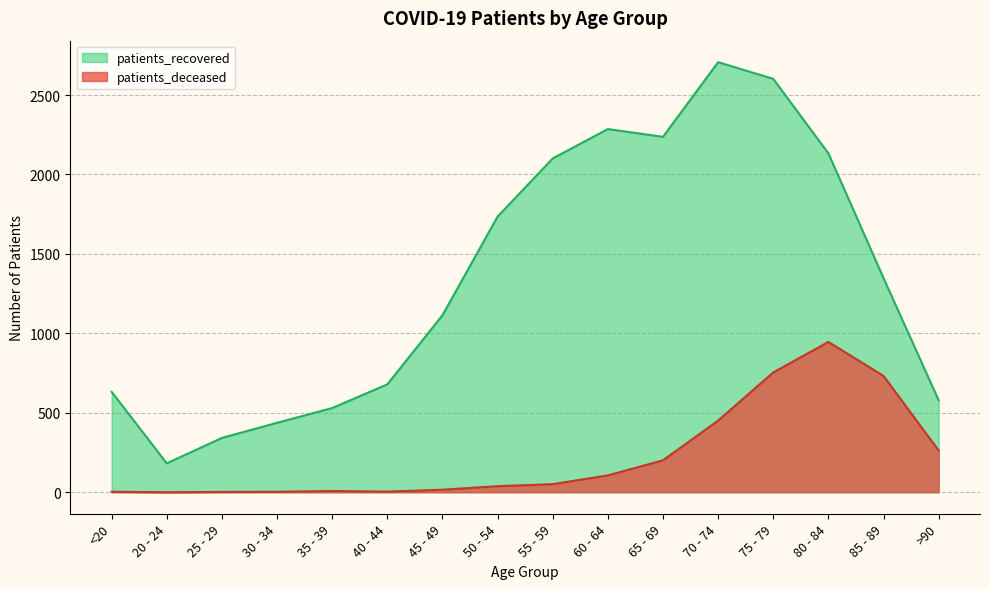

Where does the patients_deceased series first go above 51?

60 - 64